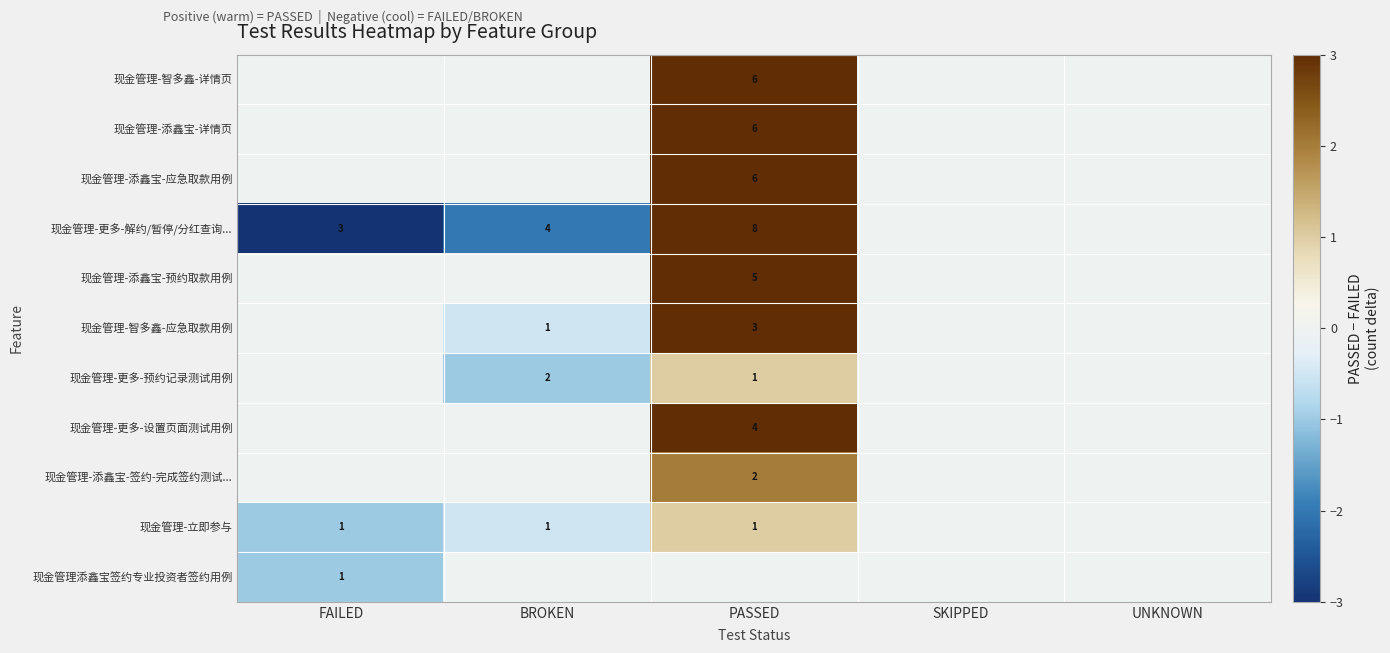

At how many categories does at least one series exceed 7?

1